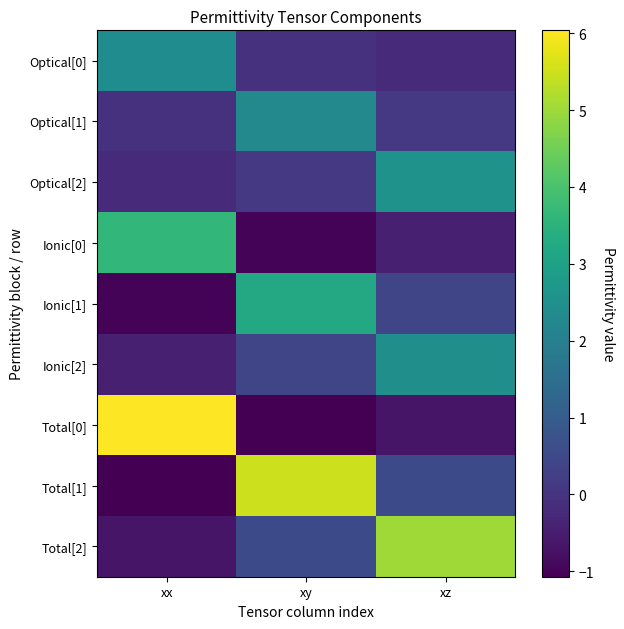

Which series changed the most between xx and xy?

Total[0]